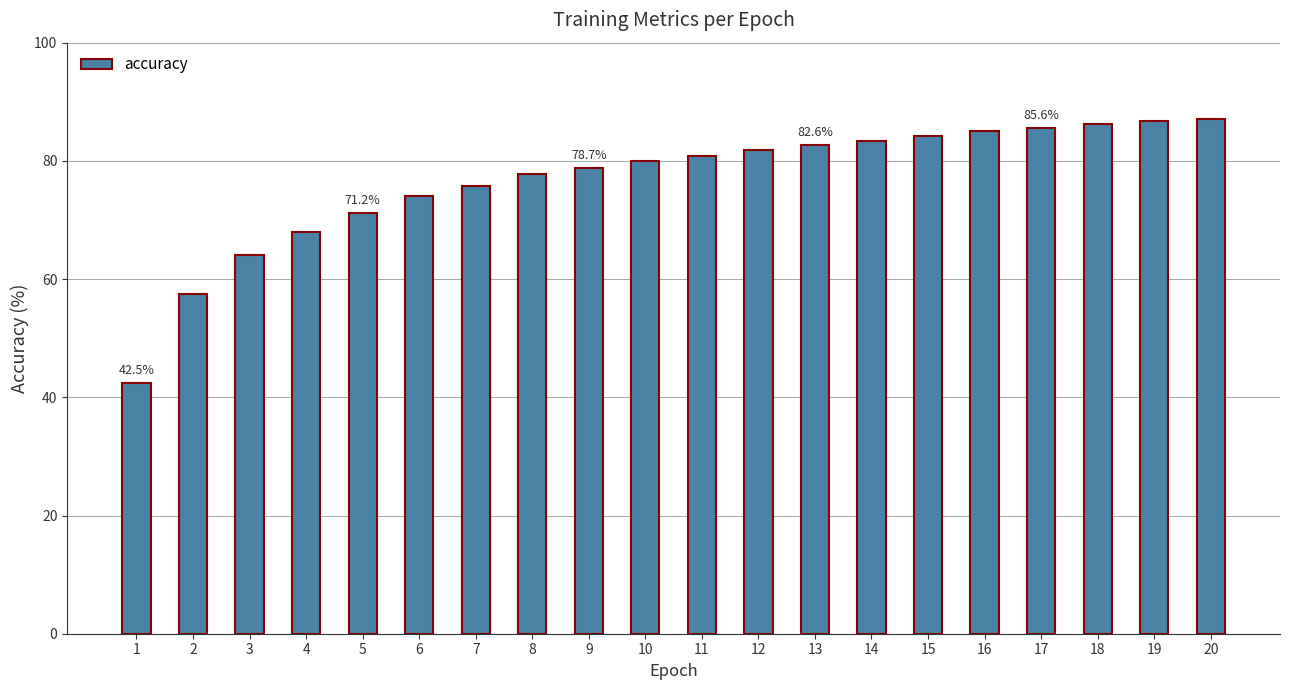

What value does the data have at 5?

71.2